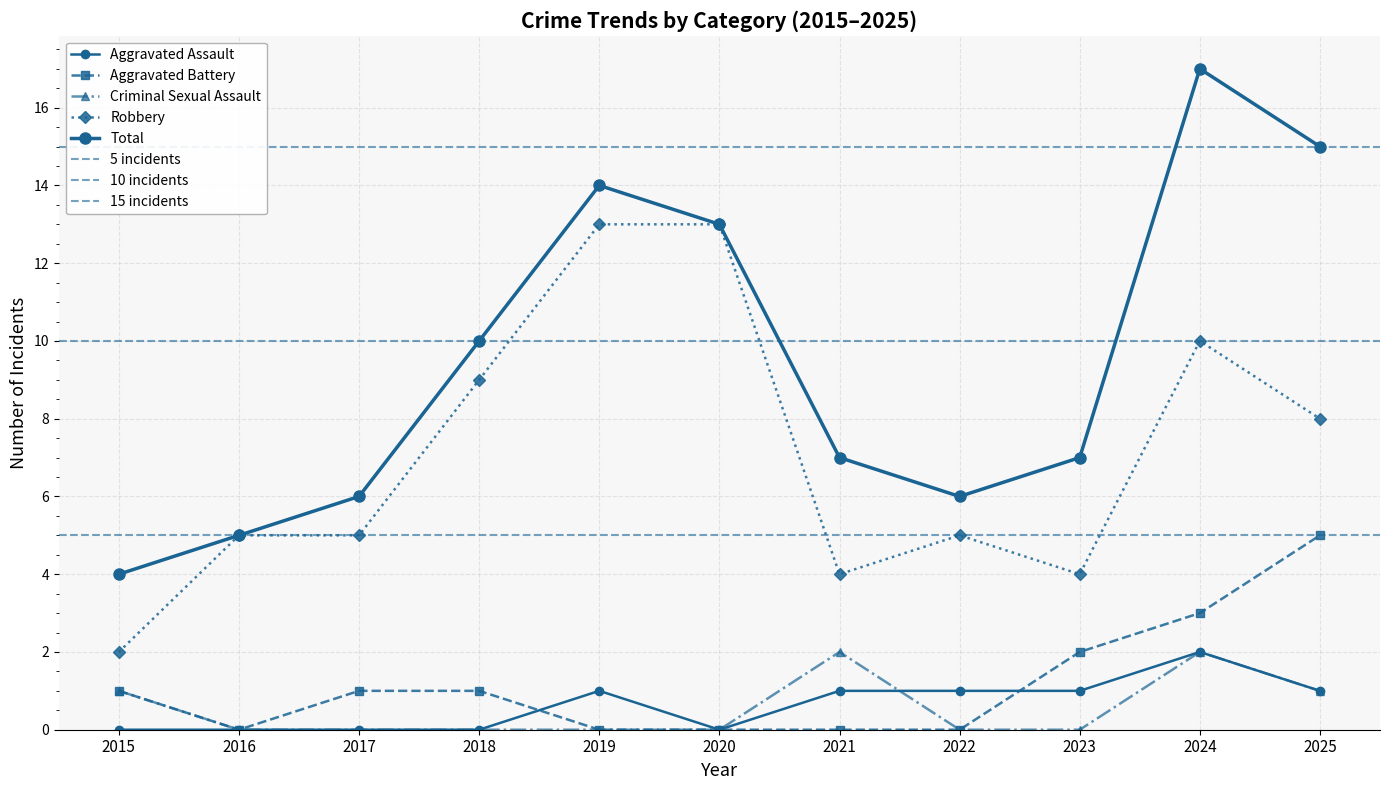

What are all the series names shown in the legend?

Aggravated Assault, Aggravated Battery, Criminal Sexual Assault, Robbery, Total